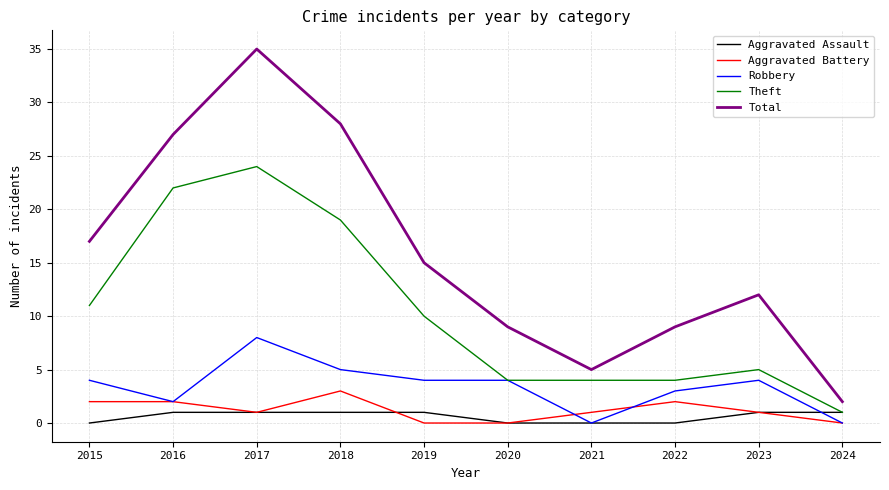

True or false: Aggravated Battery and Theft cross at least once.

False